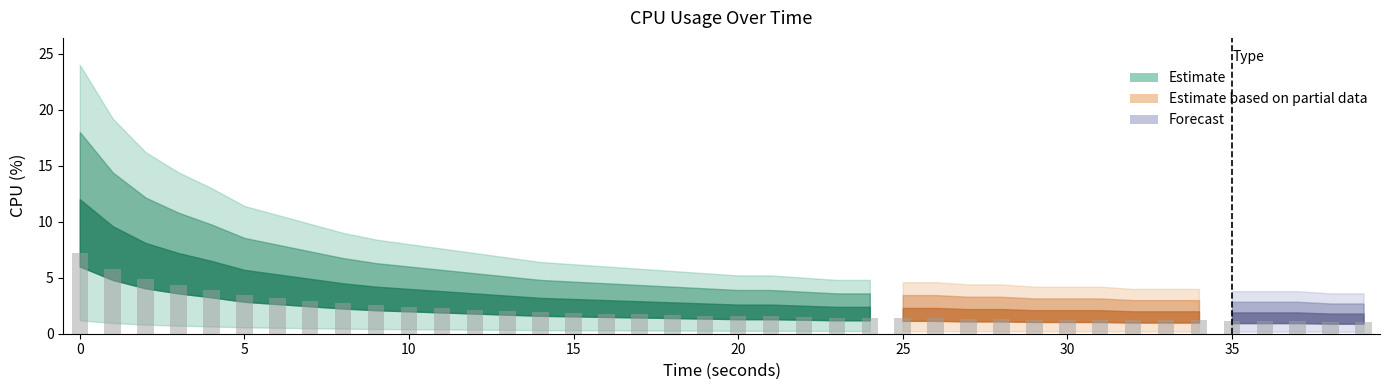

What is the value of the 39th bar from the left?

1.1